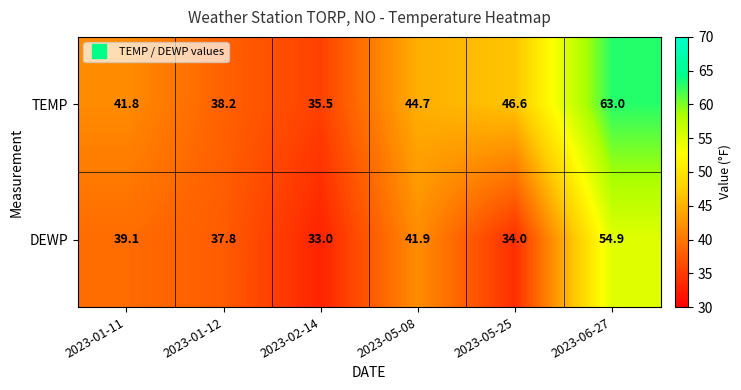

Between 2023-01-12 and 2023-02-14, which series saw the biggest shift?

DEWP